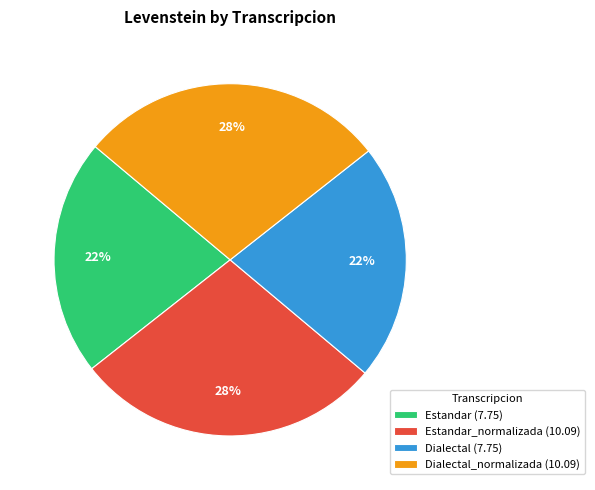

Between Estandar (7.75) and Dialectal_normalizada (10.09), which is larger?

Dialectal_normalizada (10.09)